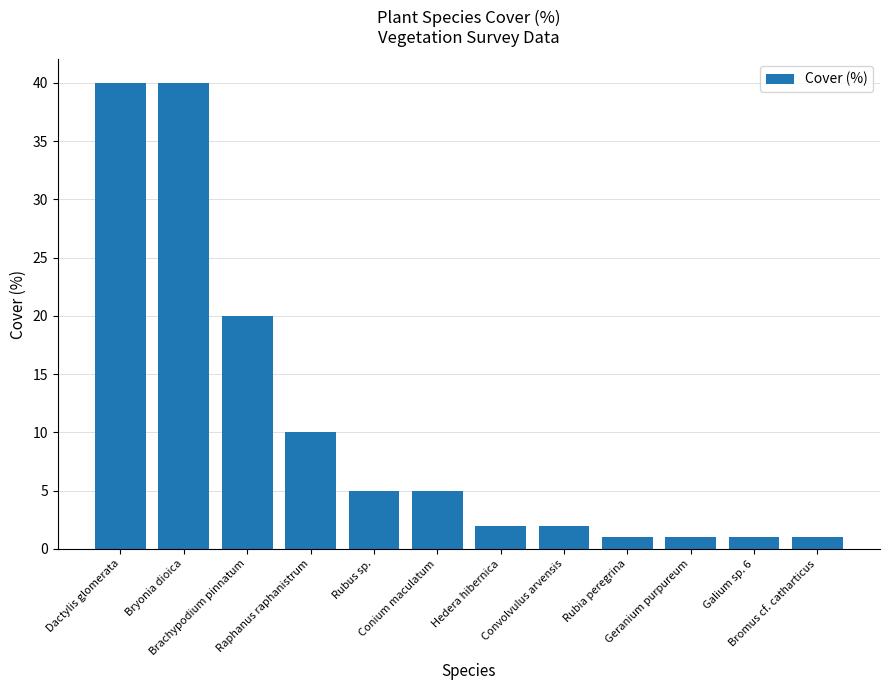

What is the difference between the second highest and second lowest values?

39